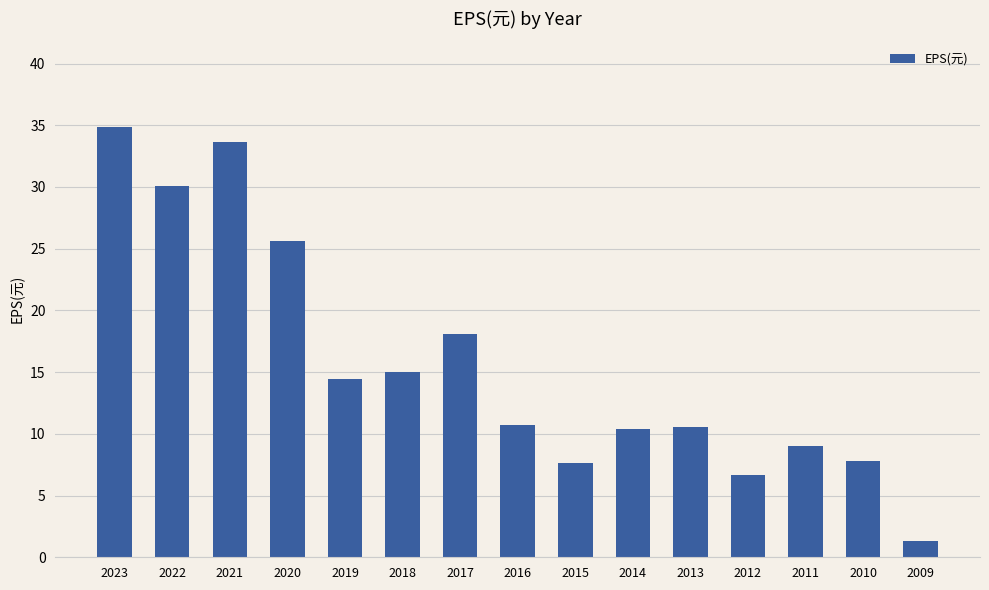

At which label does the data first exceed 10?

2023